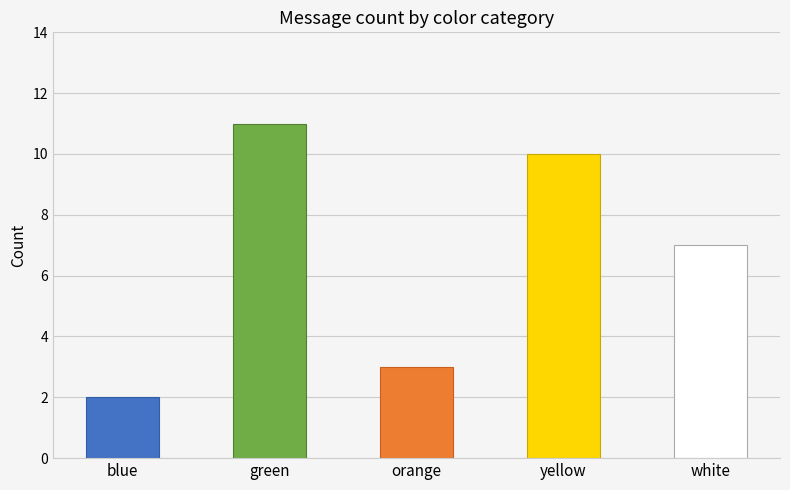

What is the change in value from blue to green?

+9